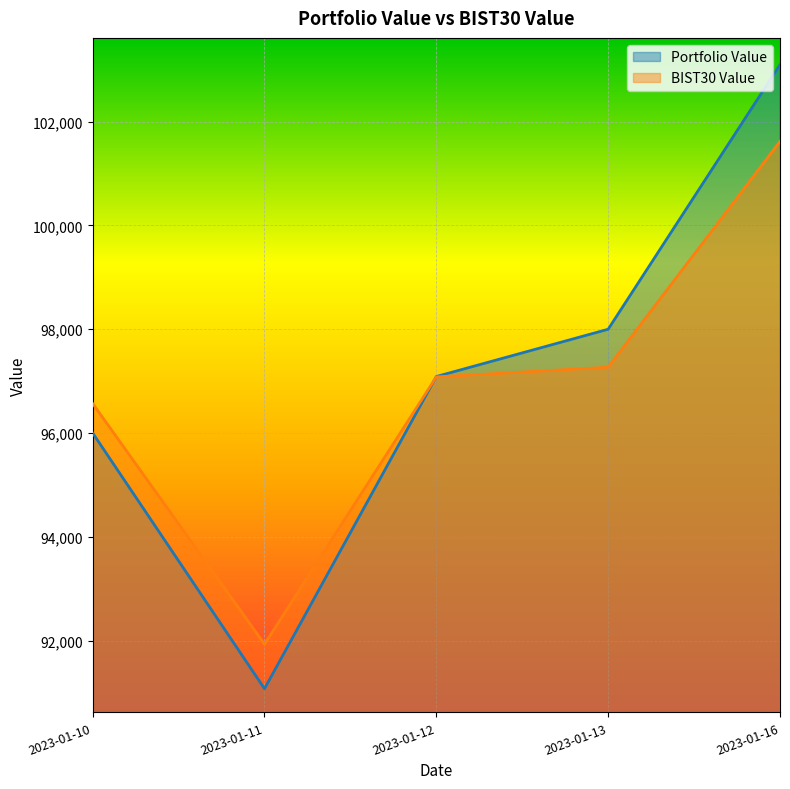

What is the difference between the BIST30 Value values at 2023-01-16 and 2023-01-13?

4351.9